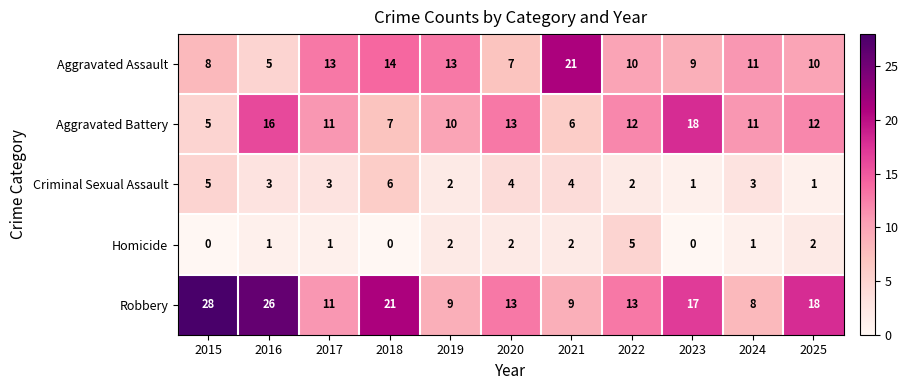

What is the difference between the second highest and second lowest values in the Aggravated Assault series?

7